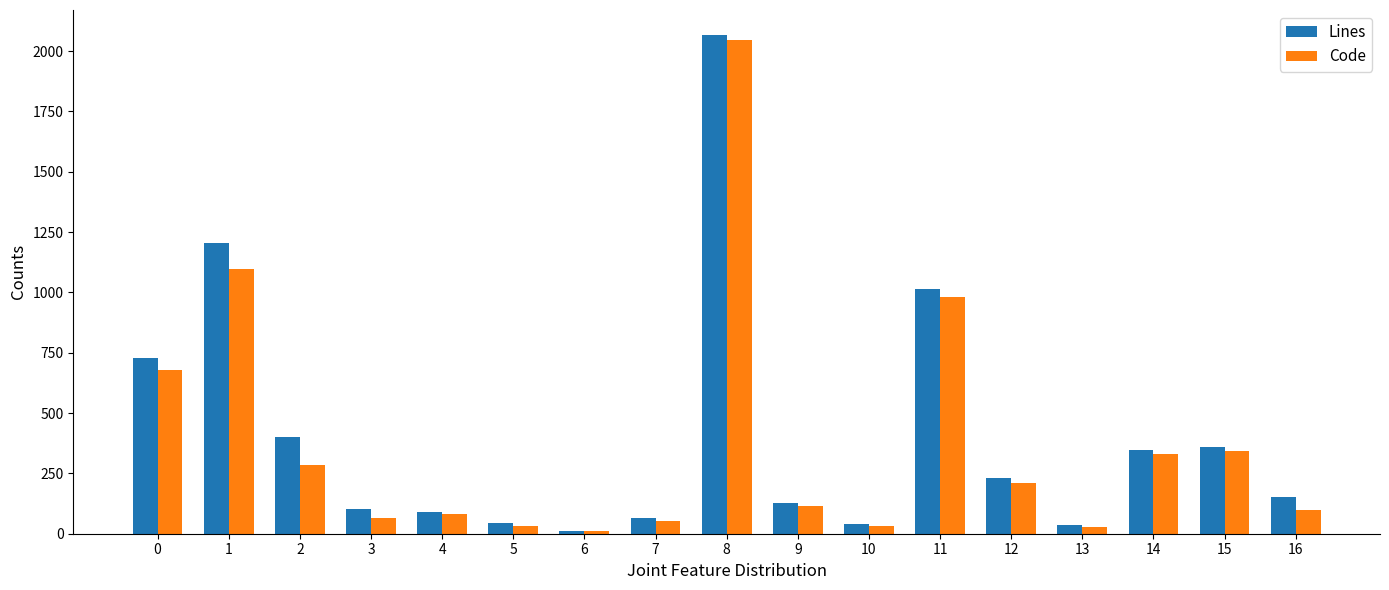

What is the maximum value shown in the chart?

2067